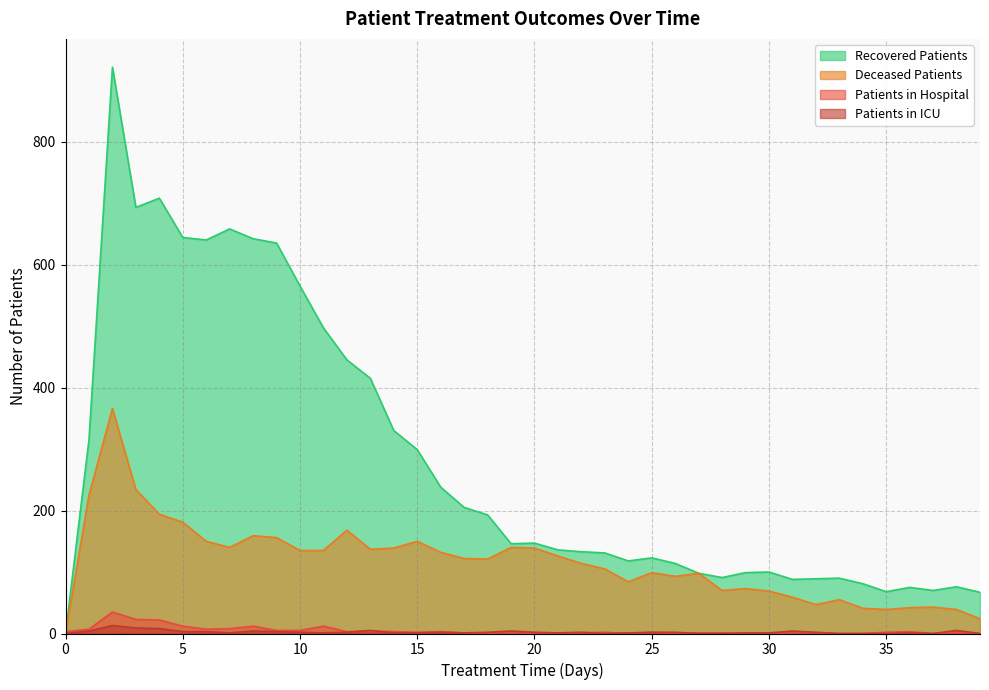

Which series has the widest spread of values?

Recovered Patients